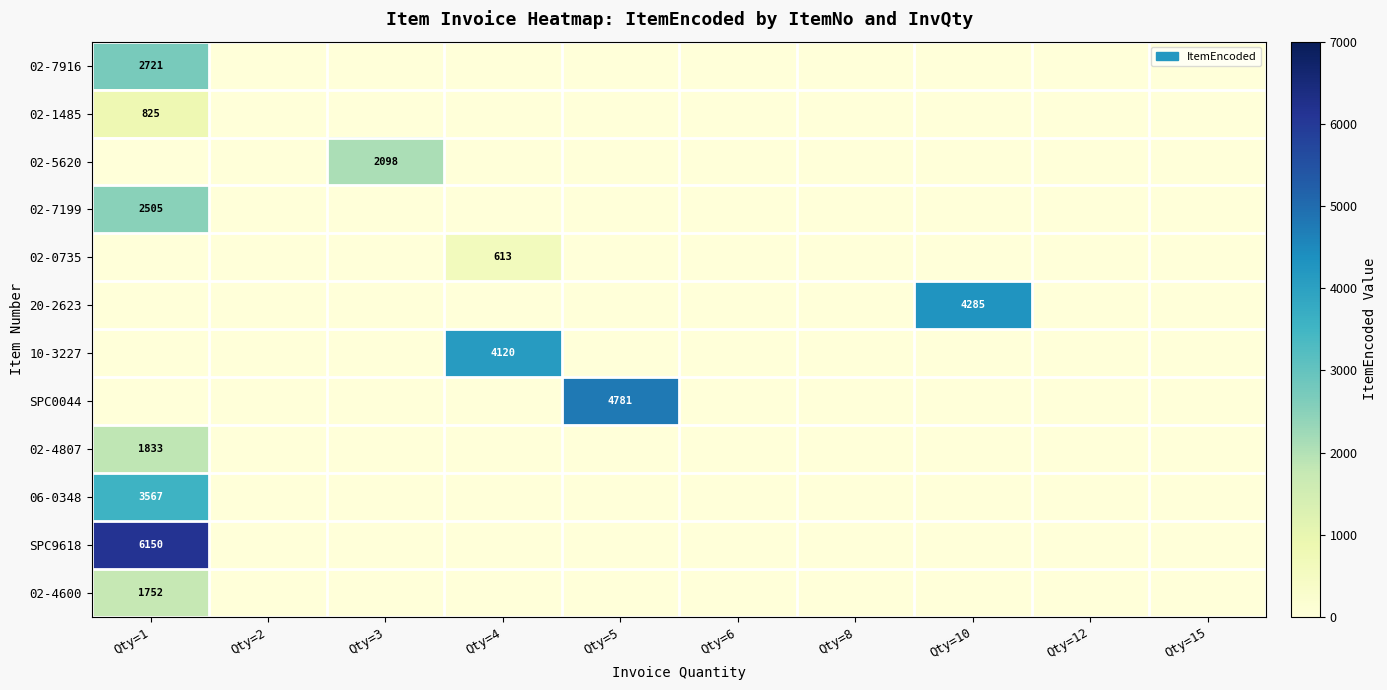

Is it true that 02-7199 equals 3294 at Qty=1?

False